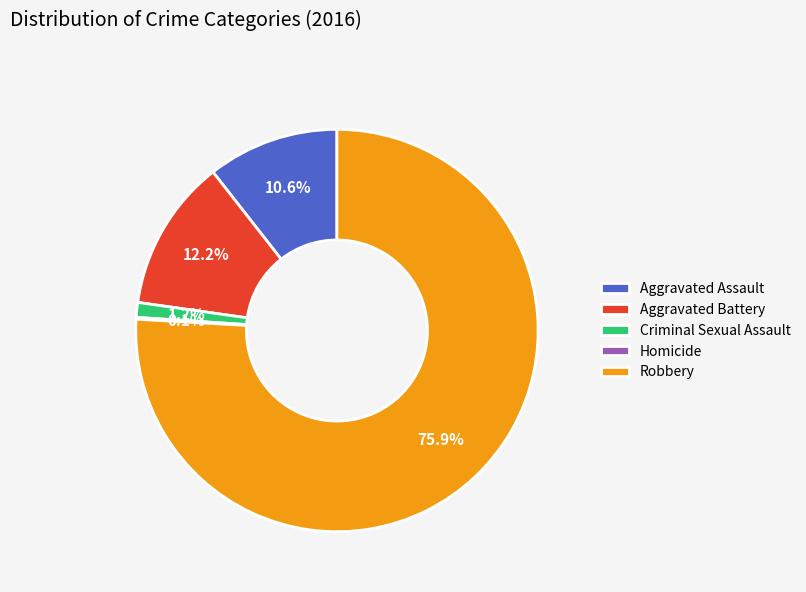

Between Robbery and Aggravated Battery, which is larger?

Robbery